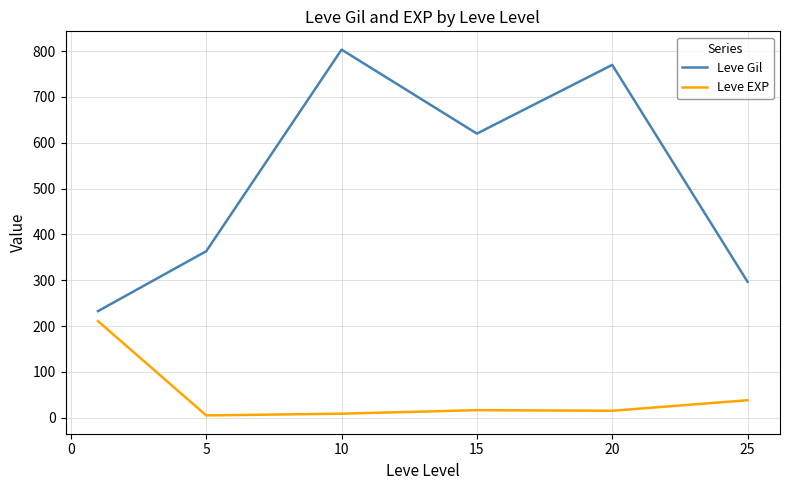

List the series in order of their overall mean, highest first.

Leve Gil, Leve EXP